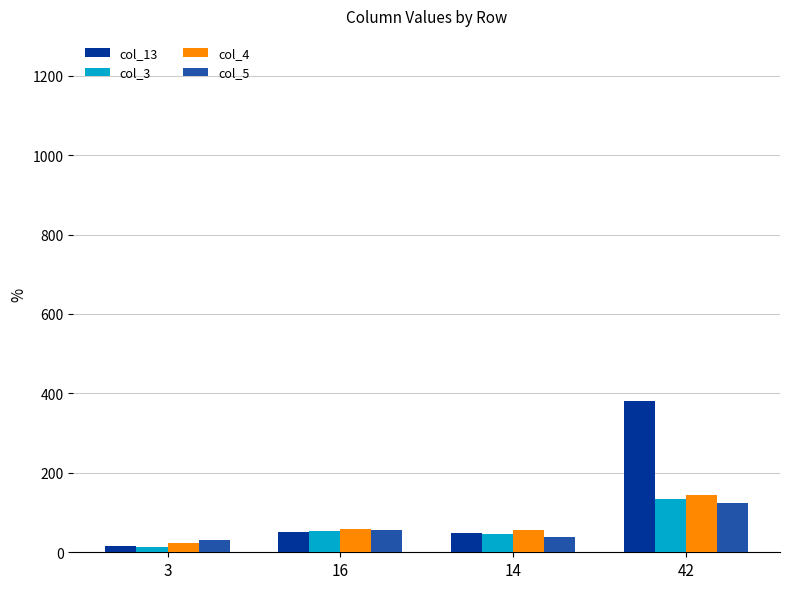

At how many categories does at least one series exceed 292?

1